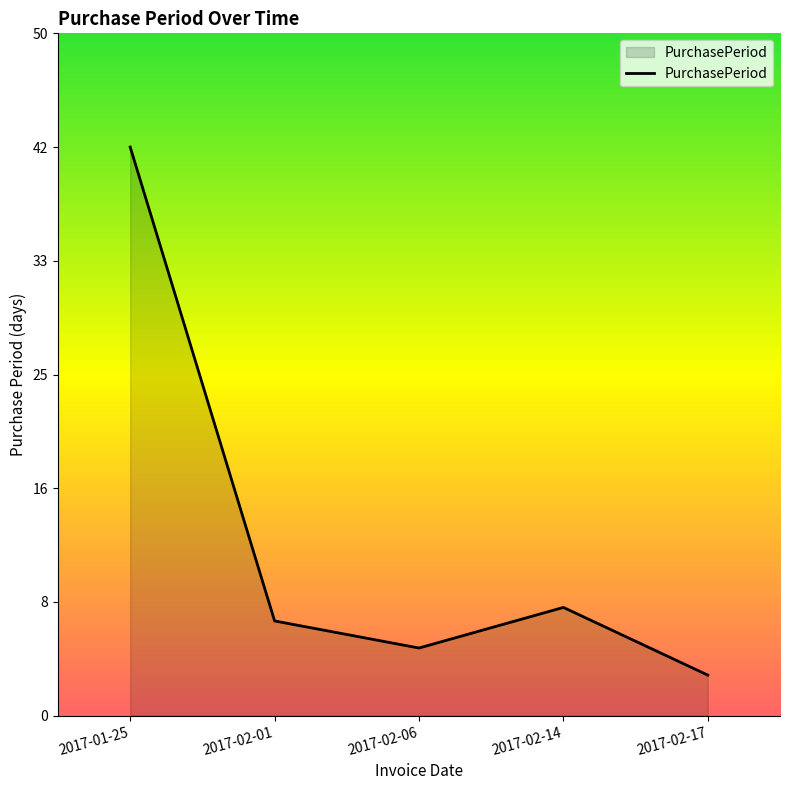

What is the sum of all values?

65